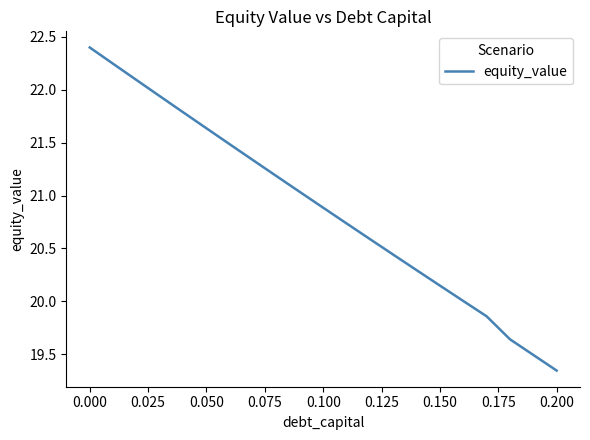

What is the difference between the maximum and minimum values?

3.1